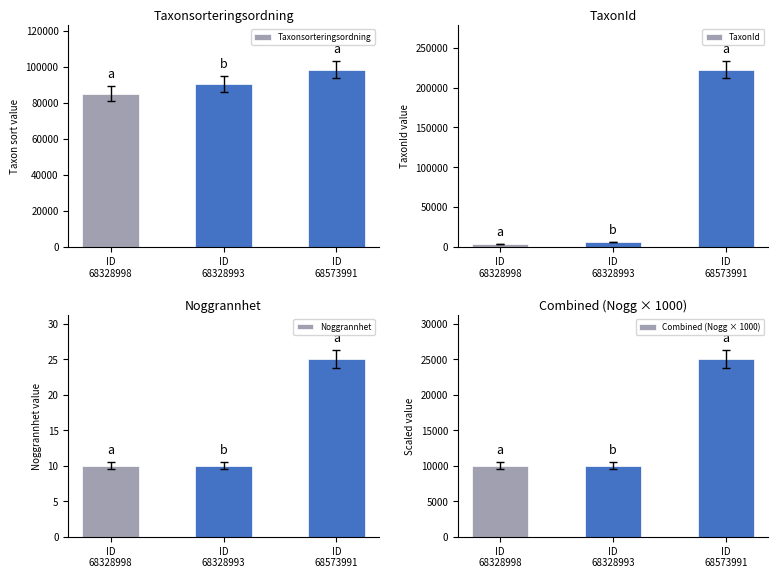

Reading right to left, list all the values displayed in this chart.

Taxonsorteringsordning: ID
68573991=98520	ID
68328993=90674	ID
68328998=85198
TaxonId: ID
68573991=222498	ID
68328993=5964	ID
68328998=3624
Noggrannhet: ID
68573991=25	ID
68328993=10	ID
68328998=10
Combined (Nogg × 1000): ID
68573991=25000	ID
68328993=10000	ID
68328998=10000